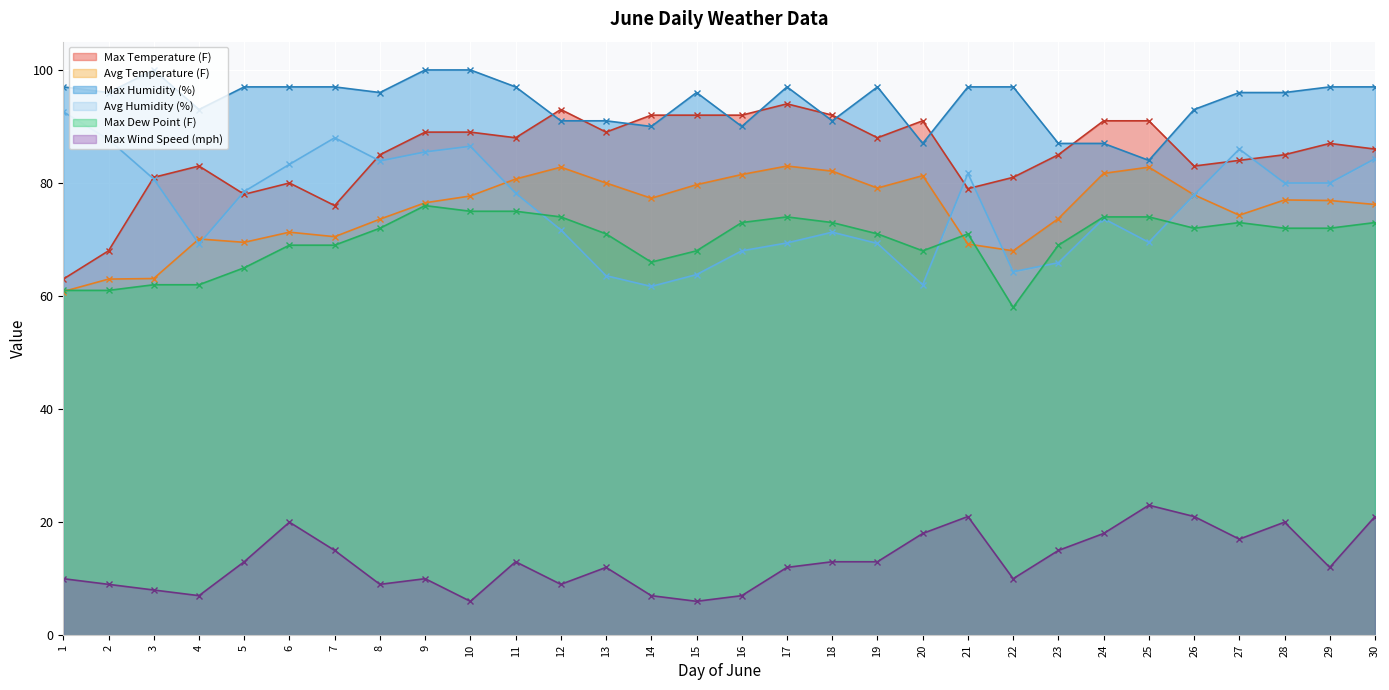

How many data points in Max Temperature (F) are less than 87?

15